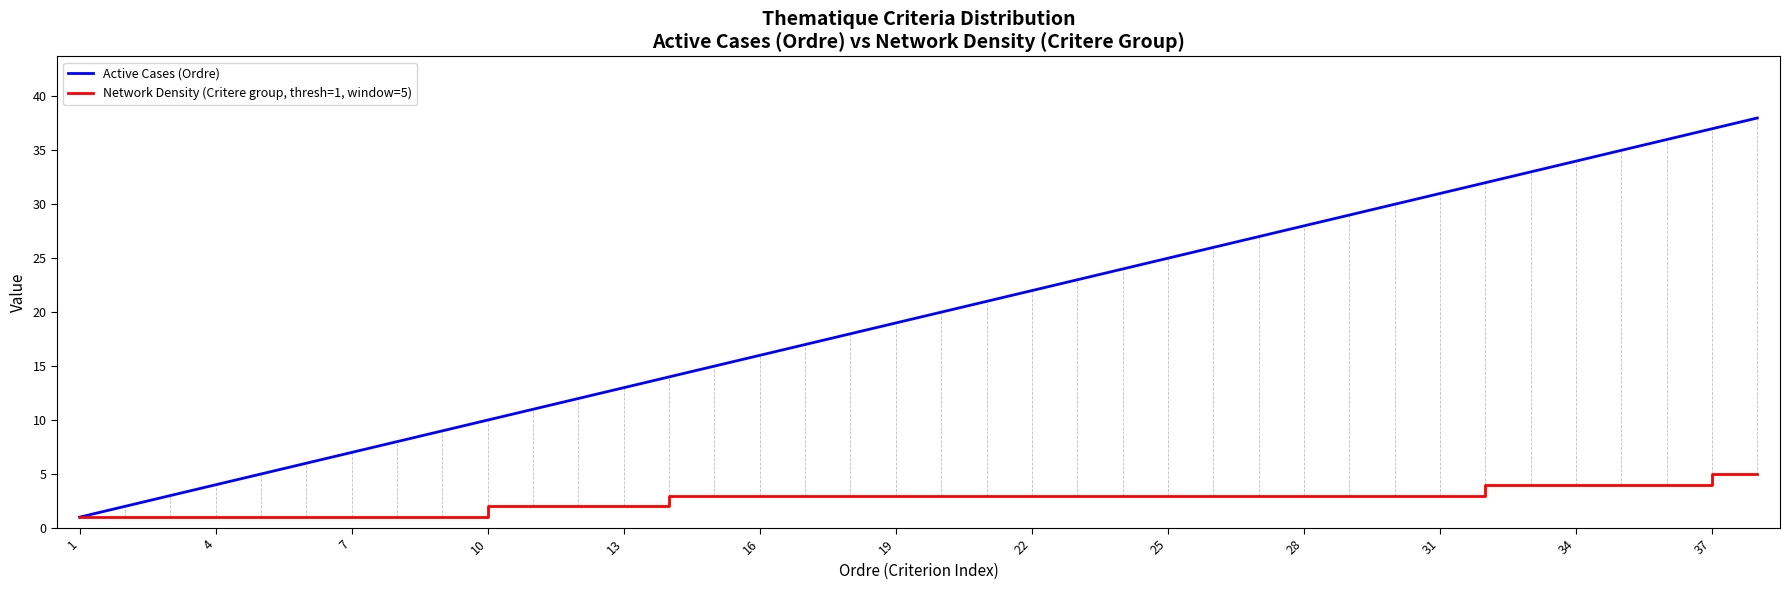

Which series has the largest total across all categories?

Active Cases (Ordre)